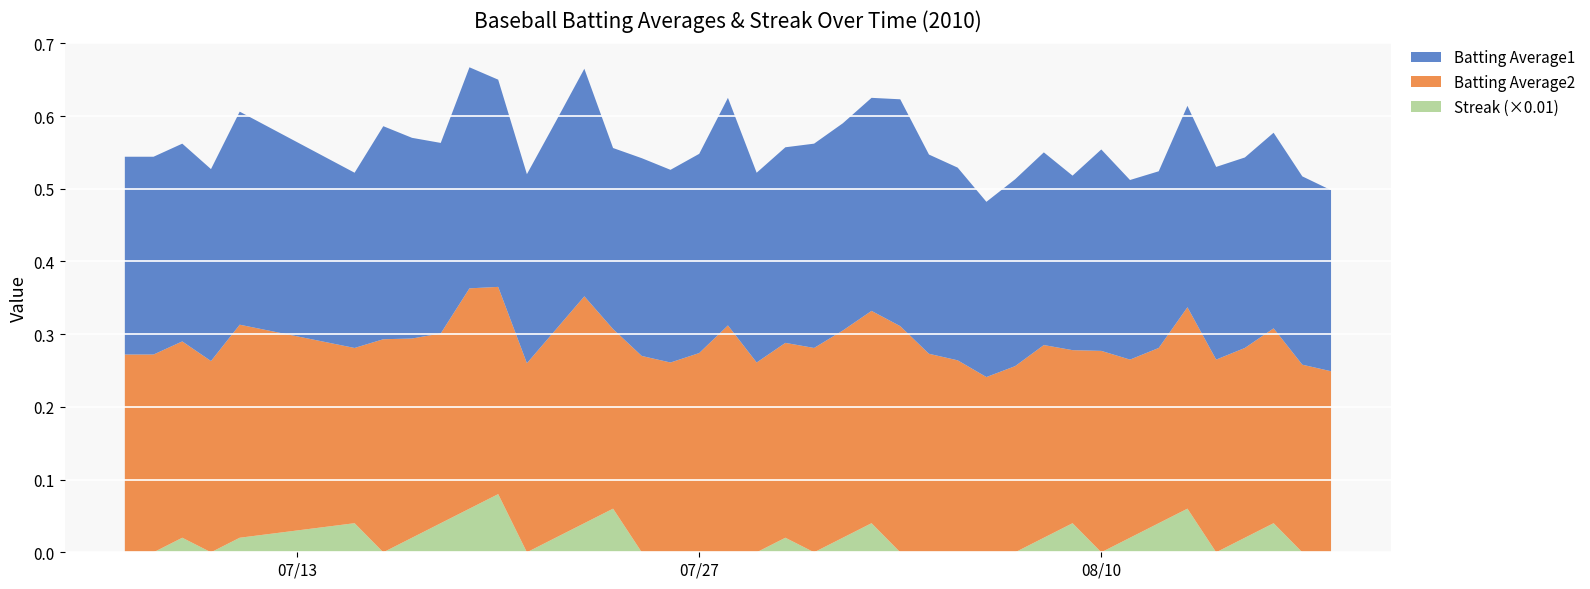

Reading right to left, what are all the values shown in this chart?

Batting Average1: 0.2	0.3	0.3	0.3	0.3	0.3	0.2	0.2	0.3	0.2	0.3	0.3	0.2	0.3	0.3	0.3	0.3	0.3	0.3	0.3	0.3	0.3	0.3	0.3	0.3	0.2	0.3	0.3	0.3	0.3	0.3	0.3	0.3	0.3	0.2	0.3	0.3	0.3	0.3	0.3
Batting Average2: 0.2	0.3	0.3	0.3	0.3	0.3	0.2	0.2	0.3	0.2	0.3	0.3	0.2	0.3	0.3	0.3	0.3	0.3	0.3	0.3	0.3	0.3	0.3	0.3	0.3	0.2	0.3	0.3	0.3	0.3	0.3	0.3	0.3	0.3	0.2	0.3	0.3	0.3	0.3	0.3
Streak: 0.0	0.0	4.0	2.0	0.0	6.0	4.0	2.0	0.0	4.0	2.0	0.0	0.0	0.0	0.0	0.0	4.0	2.0	0.0	2.0	0.0	0.0	0.0	0.0	0.0	6.0	4.0	2.0	0.0	8.0	6.0	4.0	2.0	0.0	4.0	2.0	0.0	2.0	0.0	0.0